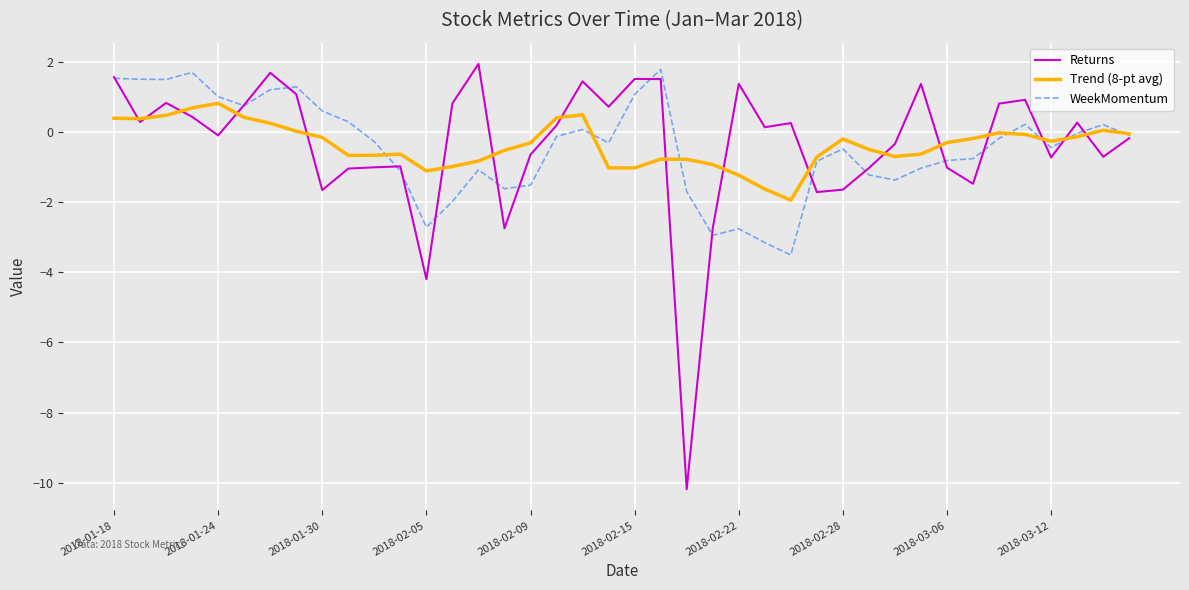

What is the greatest value displayed?

1.9